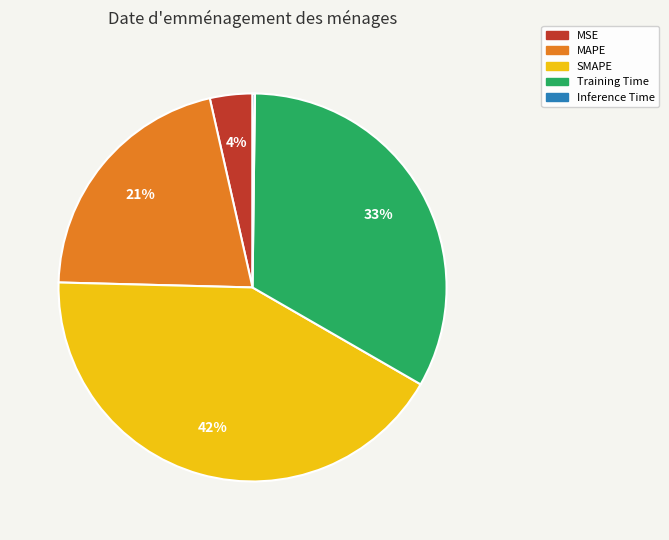

The MAPE slice represents 21% of the pie. True or false?

True